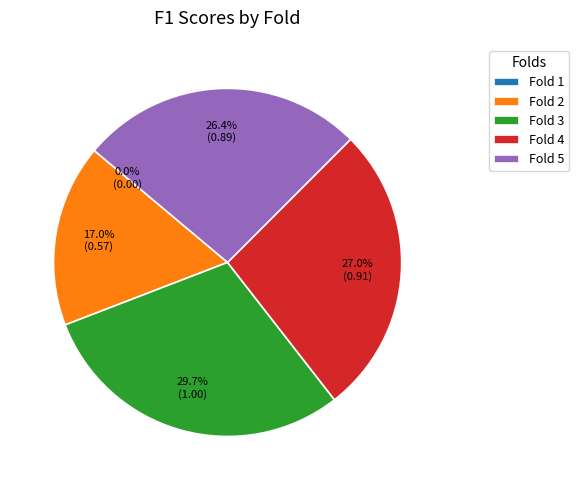

Does Fold 2 account for over 50% of the chart?

No